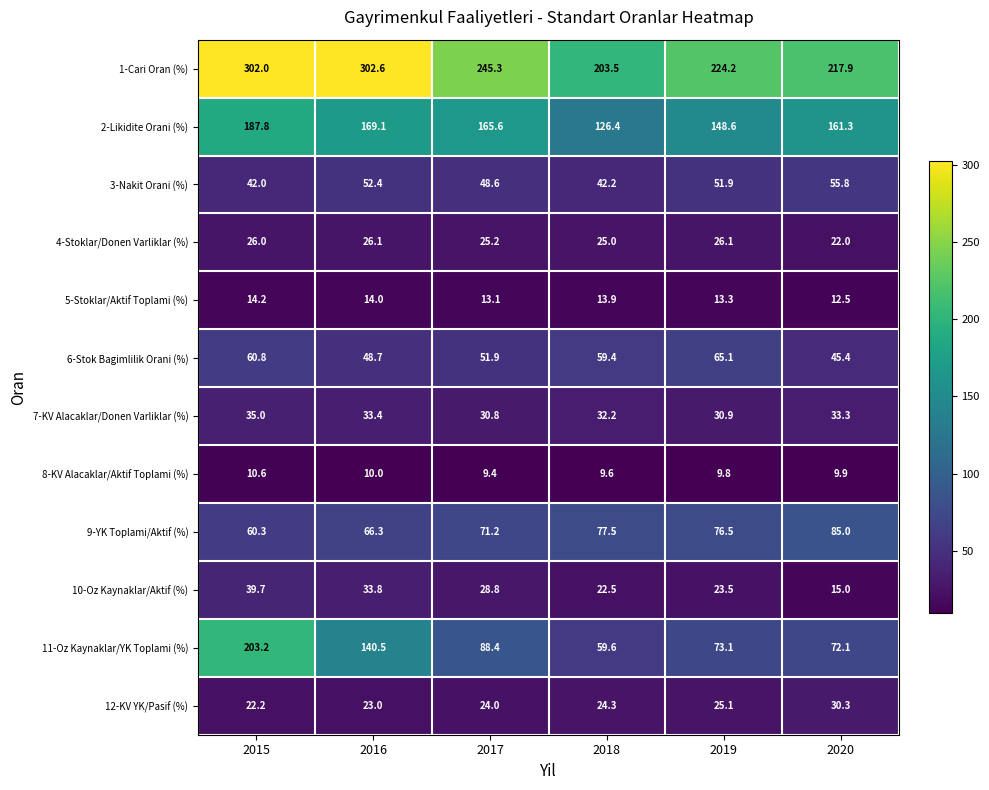

What is the total value across all series at 2017?

802.3